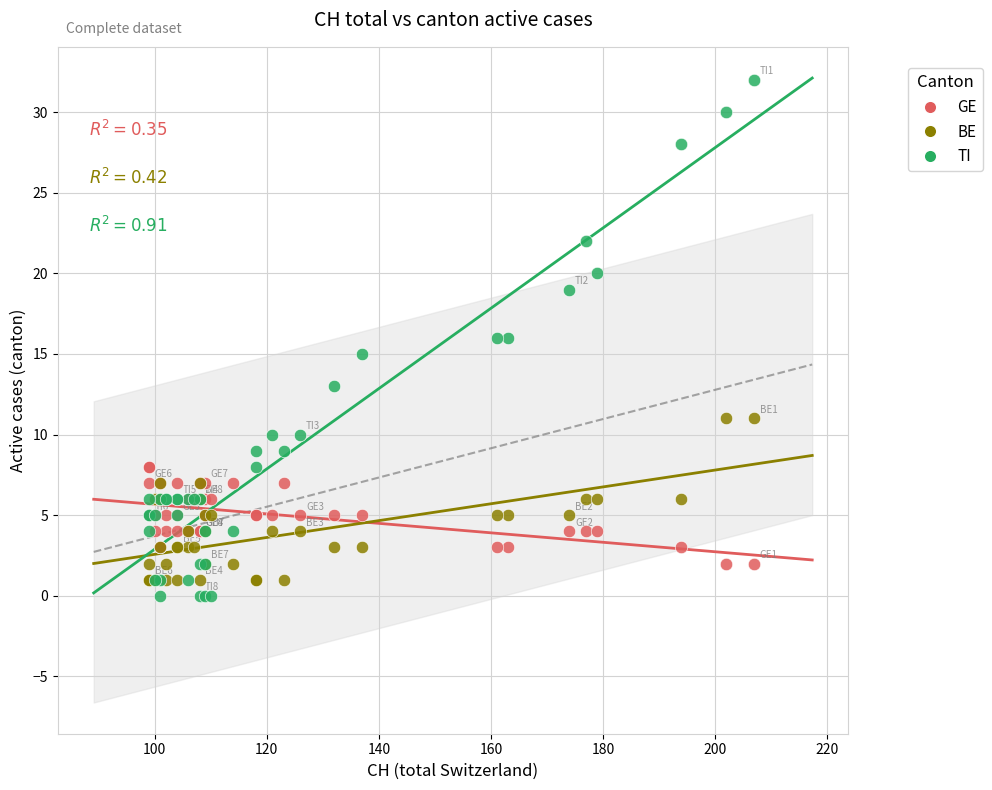

What are all the series names shown in the legend?

GE, BE, TI